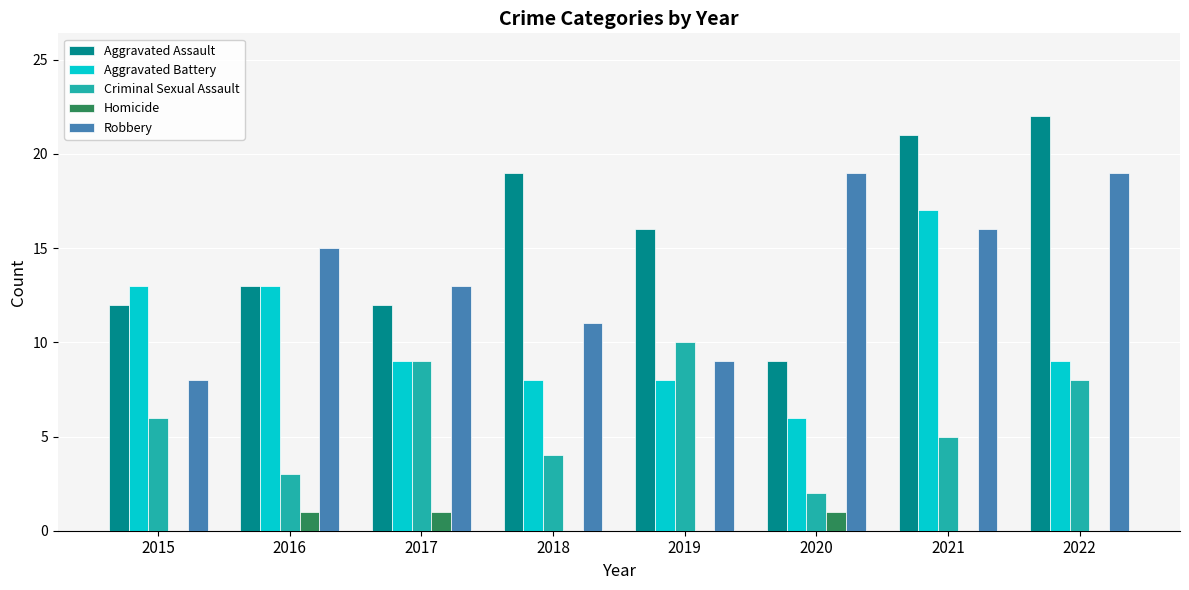

What is the total value across all series at 2019?

43